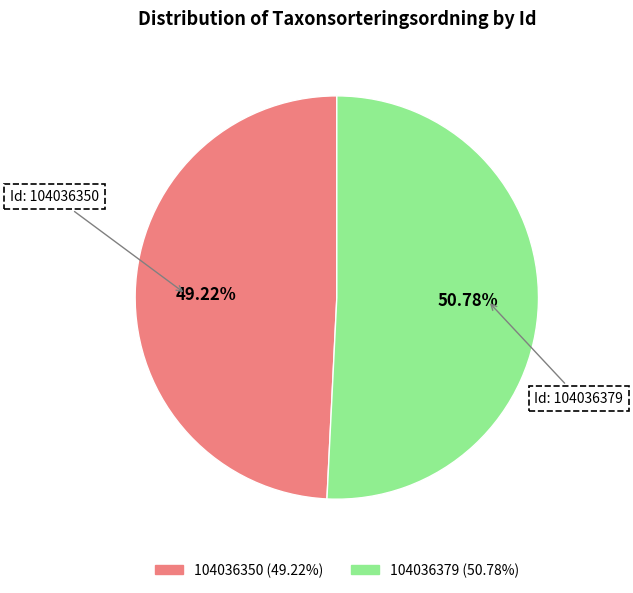

Which has a higher value, 104036350 or 104036379?

104036379